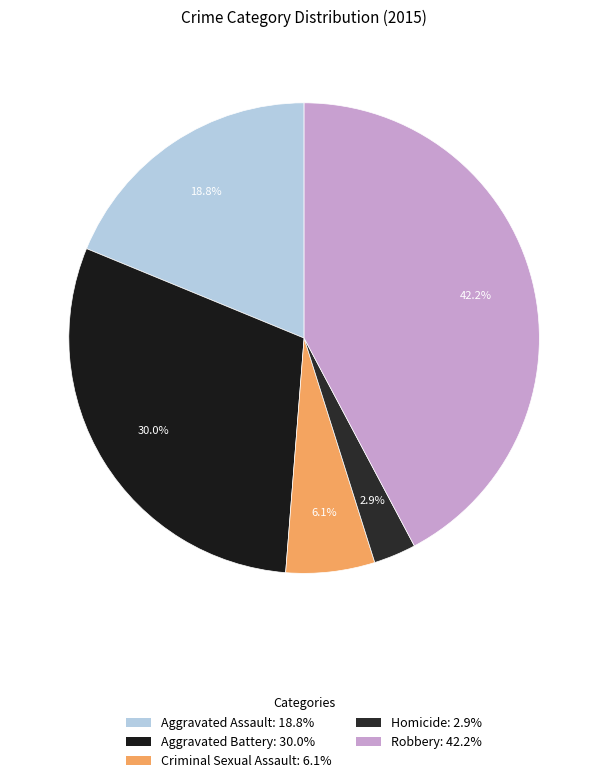

Combined, do Aggravated Battery and Criminal Sexual Assault account for over 50%?

No